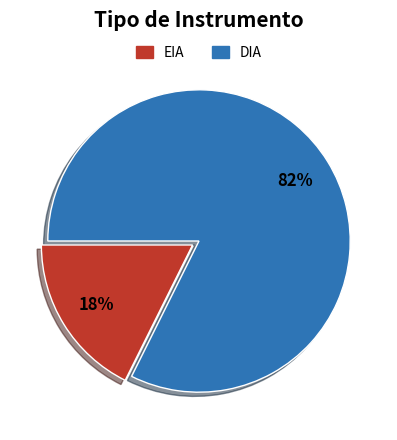

Which has a higher value, DIA or EIA?

DIA